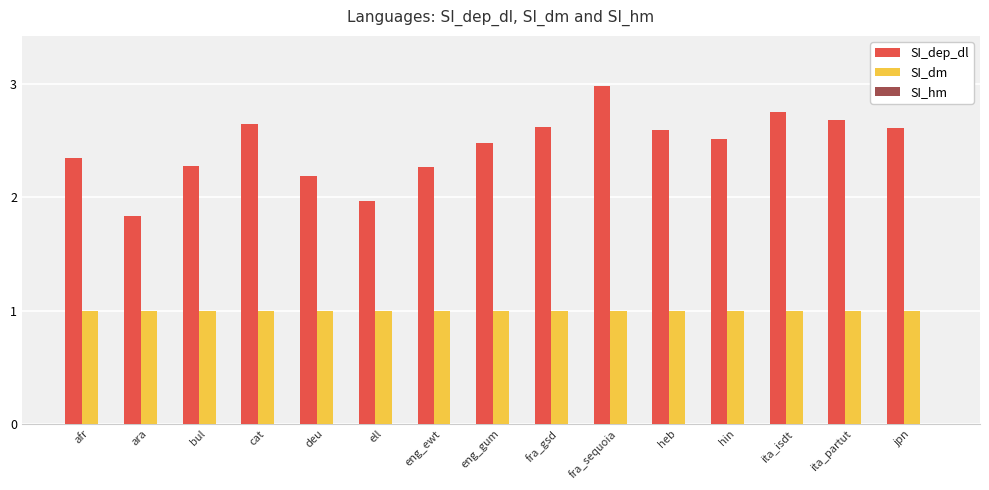

Rank the series at afr from highest to lowest value.

SI_dep_dl, SI_dm